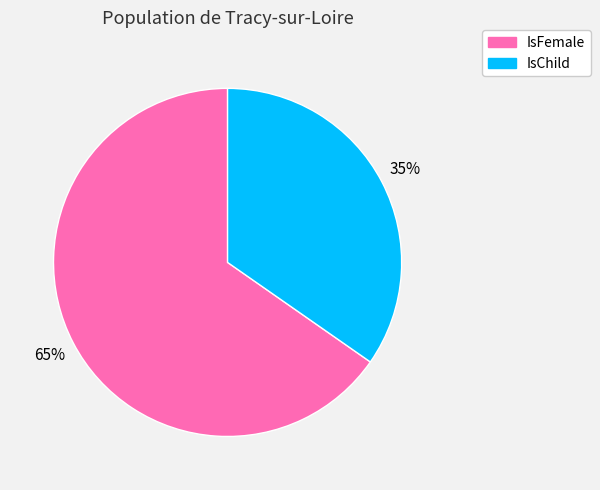

Rank the categories by value from highest to lowest.

IsFemale, IsChild